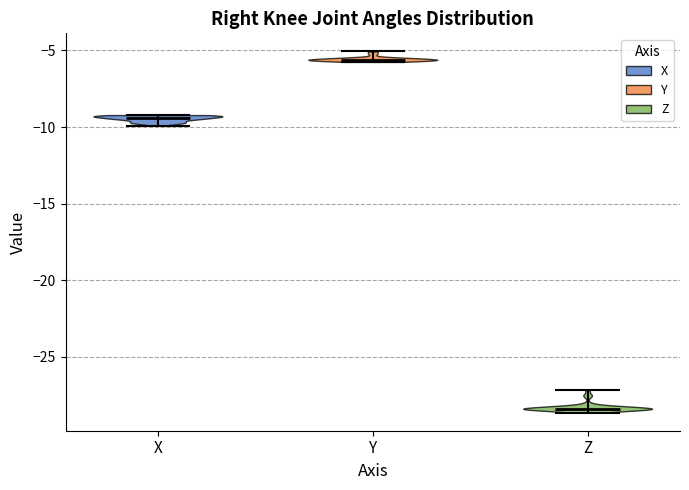

What is the lowest point the violin for X reaches on the y-axis? The values are not printed on the chart, so give them approximately, as read against the axis.

-10.0